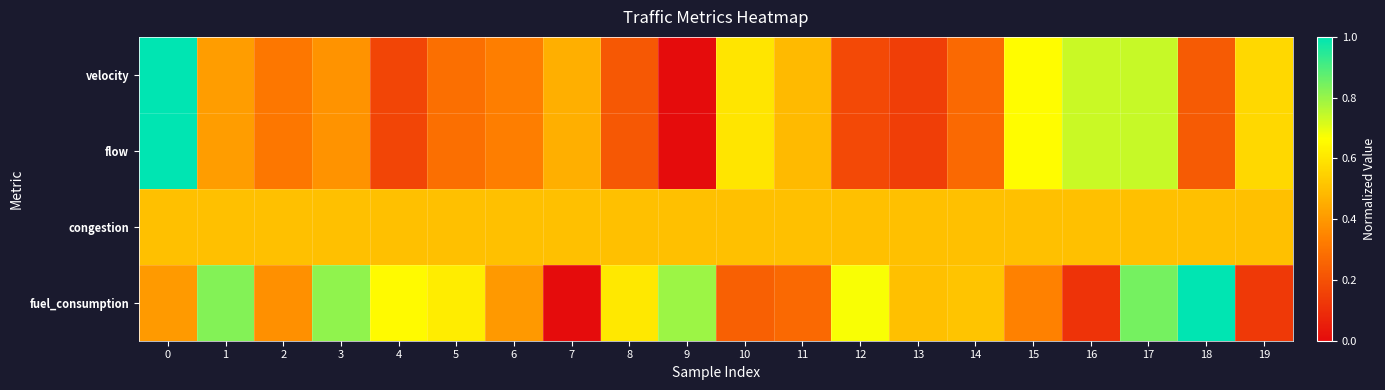

Rank the series at 11 from highest to lowest value.

congestion, flow, velocity, fuel_consumption